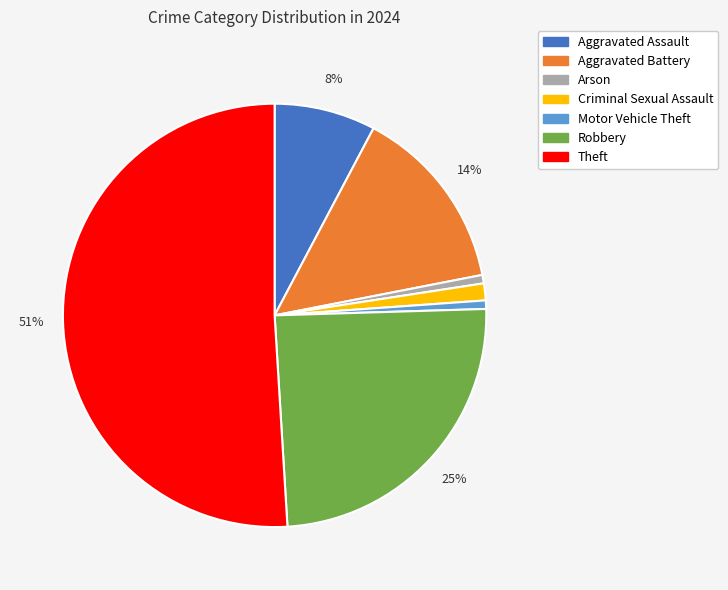

The Theft slice represents 64% of the pie. True or false?

False